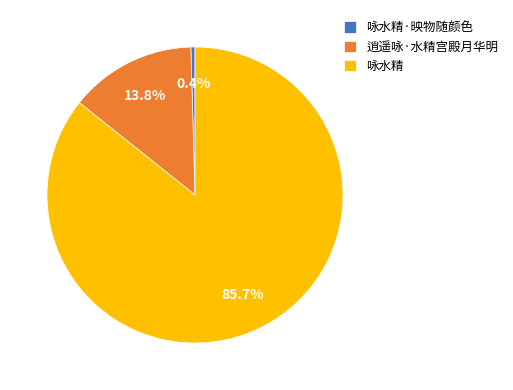

Between 咏水精·映物随颜色 and 逍遥咏·水精宫殿月华明, which is larger?

逍遥咏·水精宫殿月华明